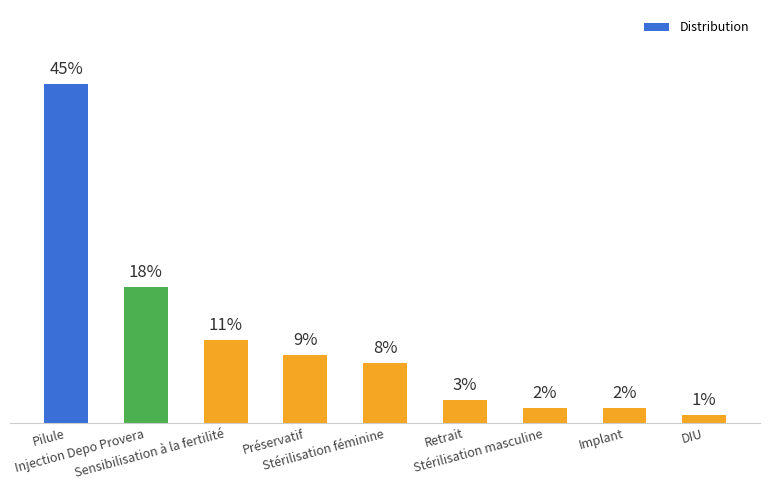

Reading right to left, what are all the values shown in this chart?

0.0	0.0	0.0	0.0	0.1	0.1	0.1	0.2	0.5